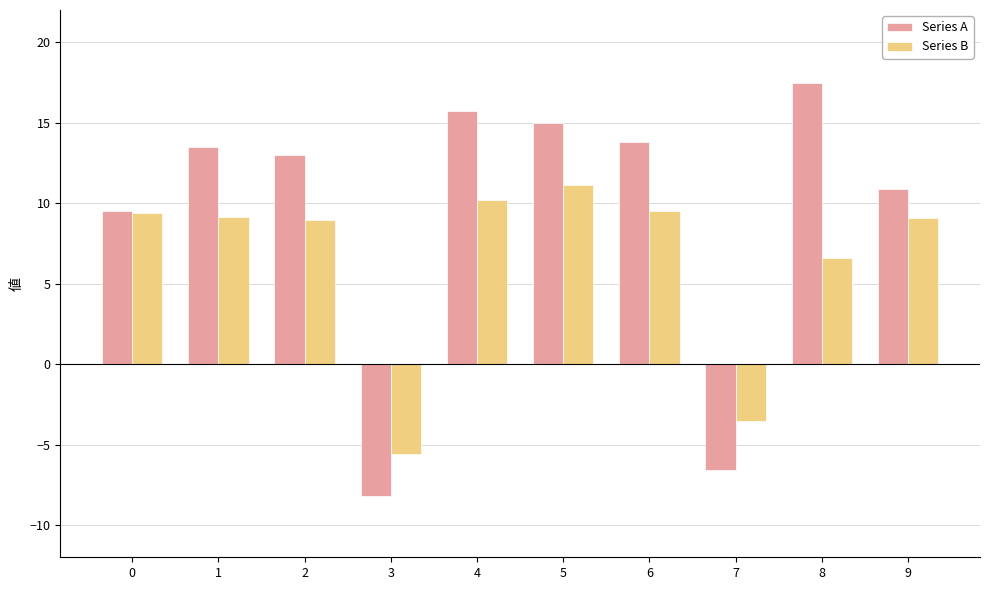

What is the difference between the Series B values at 0 and 7?

13.0